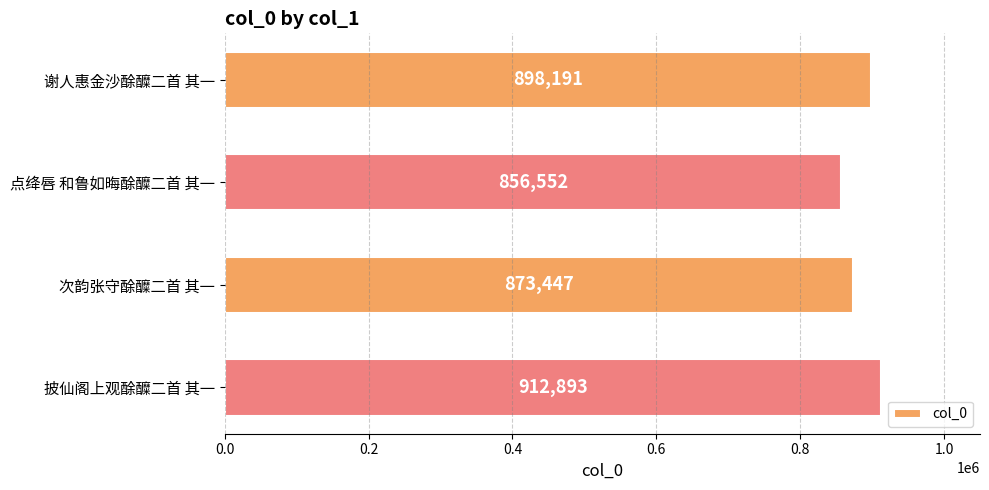

Reading bottom to top, what are all the values shown in this chart?

912893	873447	856552	898191